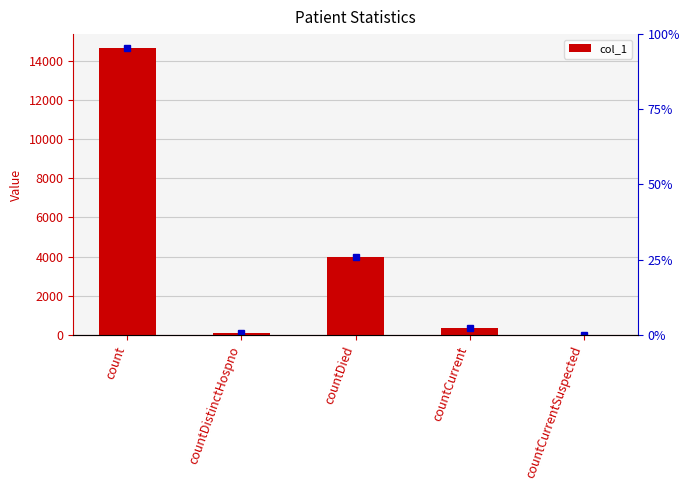

What is the maximum value shown in the chart?

14629